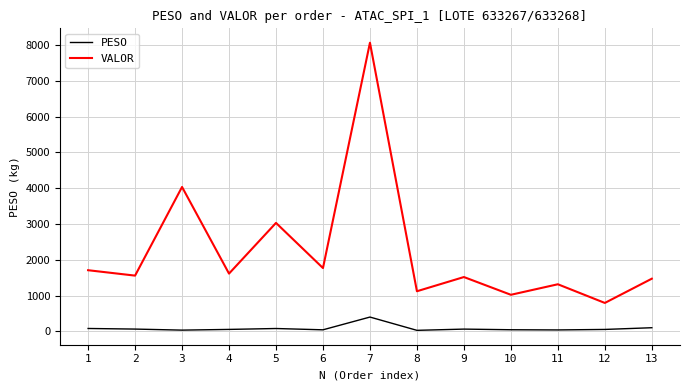

What is the difference between the PESO values at 6 and 12?

10.6